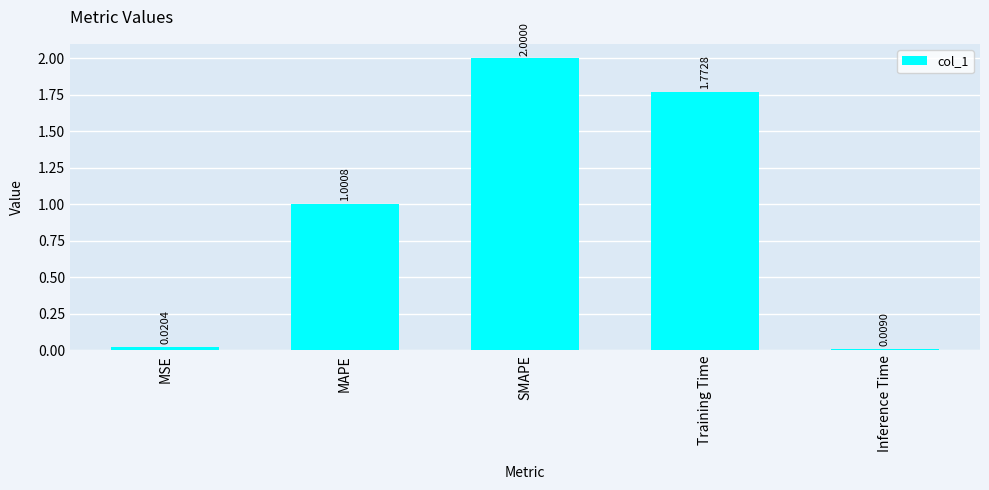

At which category does the chart reach its peak across all series?

SMAPE